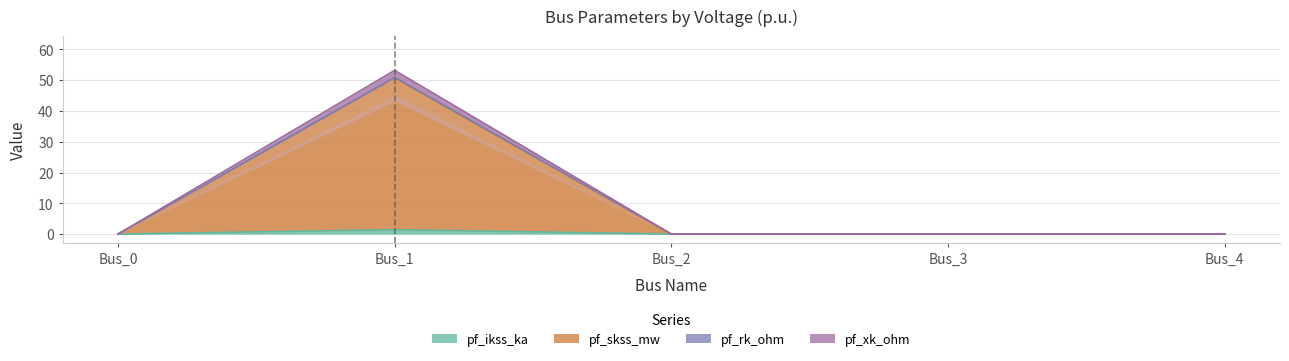

At which category is the sum across all series the highest?

Bus_1